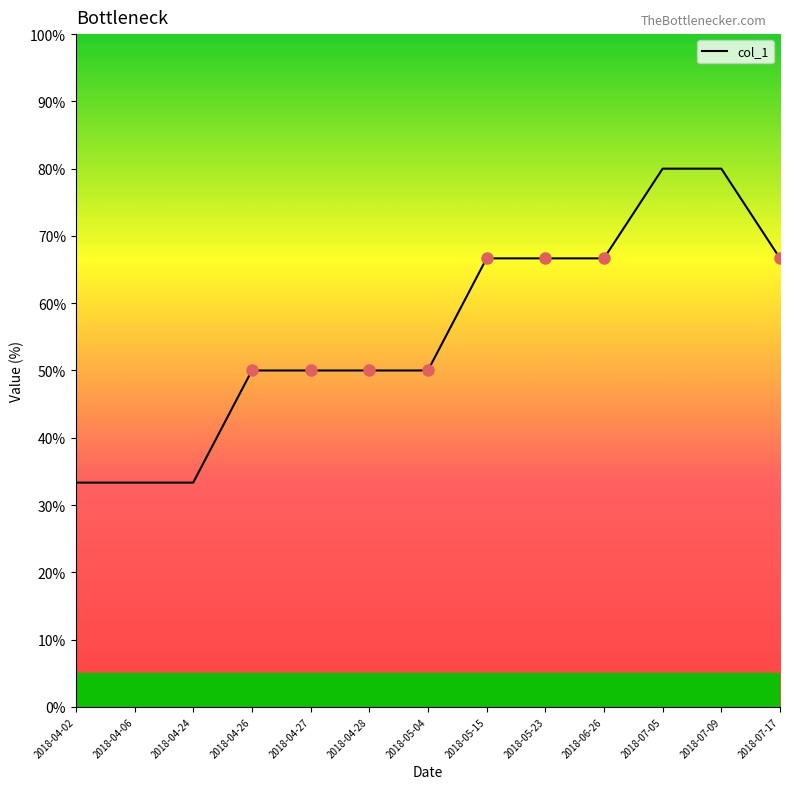

What is the difference between the values at 2018-04-06 and 2018-04-28?

16.7